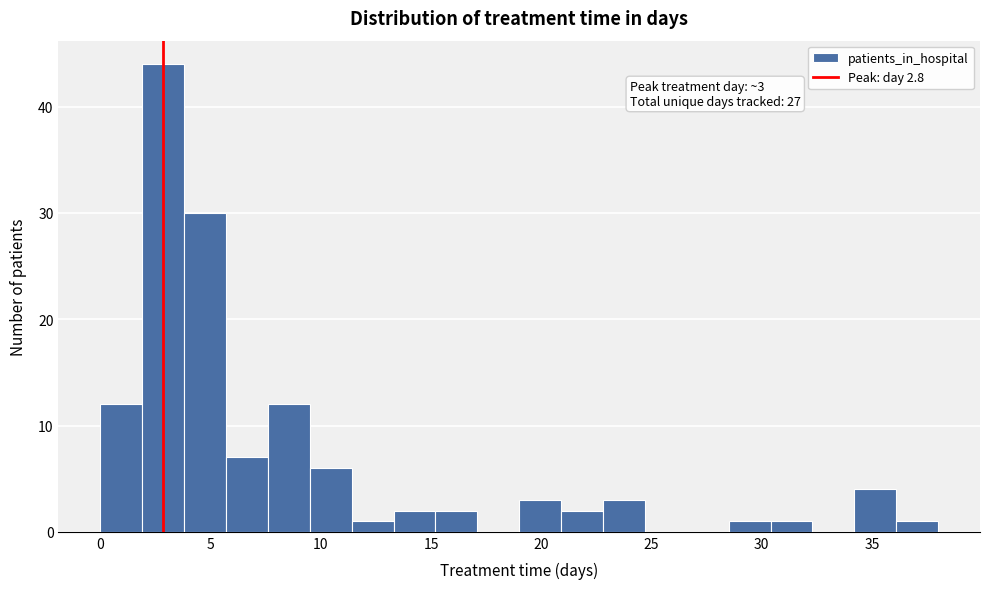

Around what value on the x-axis is the tallest bar? Give the approximate position of its centre, as read against the axis.

3.0